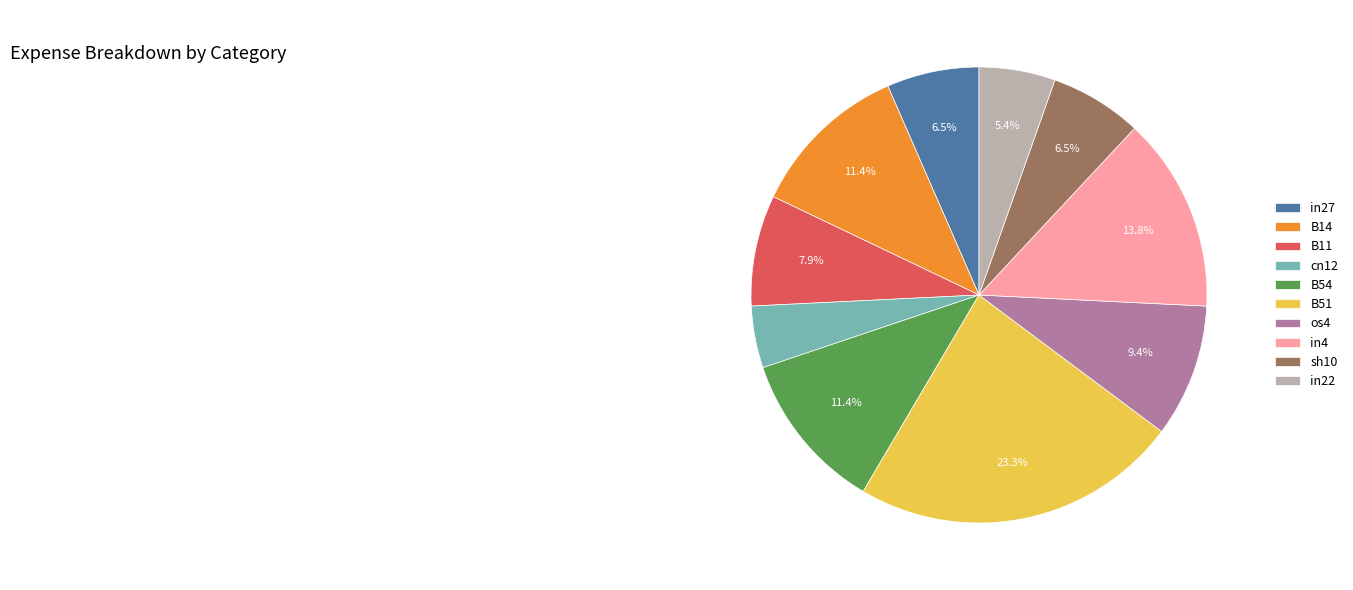

What is the total percentage of sh10 and B51?

29.8%